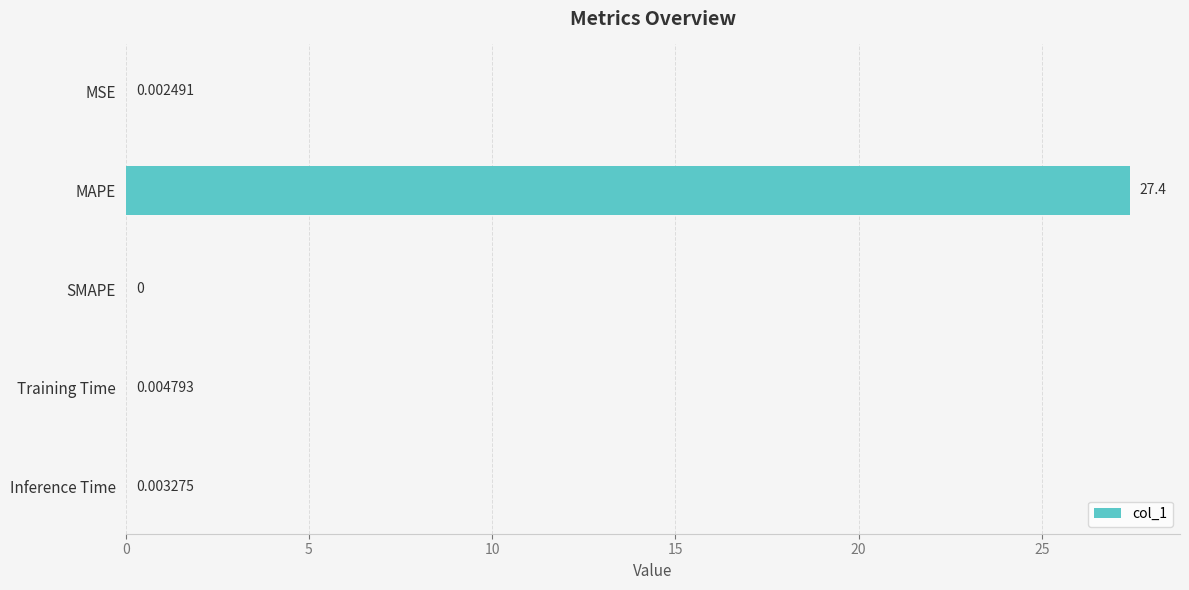

What is the change in value from MSE to MAPE?

+27.4